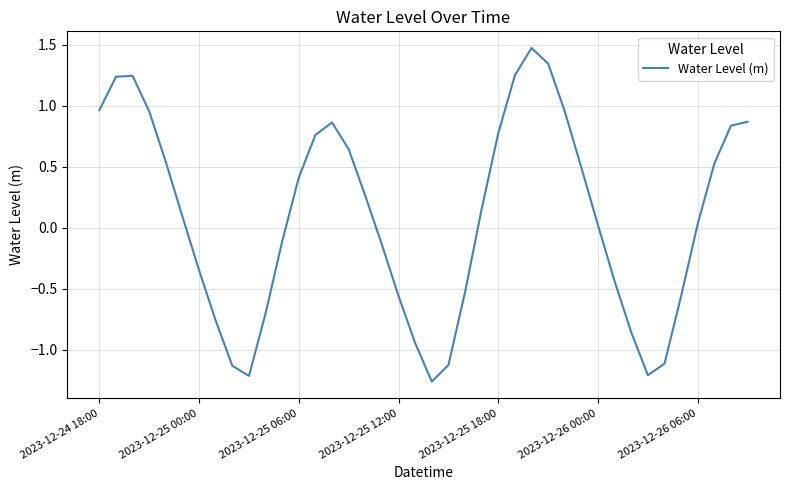

What is the greatest value displayed?

1.5